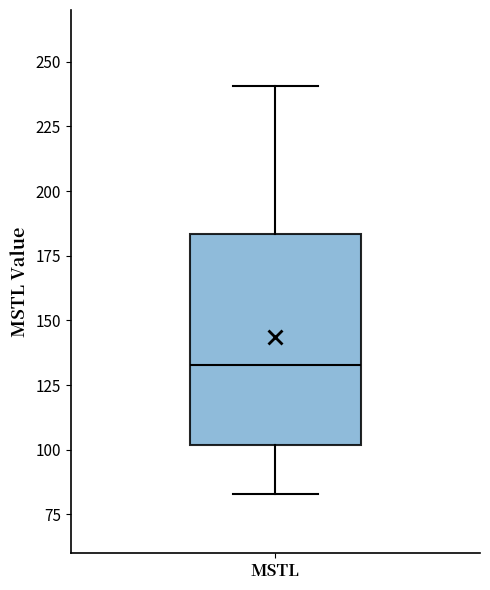

Transcribe this box plot: give where the median line is, the range the box spans, and where the two whiskers end, as read against the y-axis. The values are not printed on the chart, so give them approximately, as read against the axis.

median 135, box 100 to 185, whiskers 85 to 240